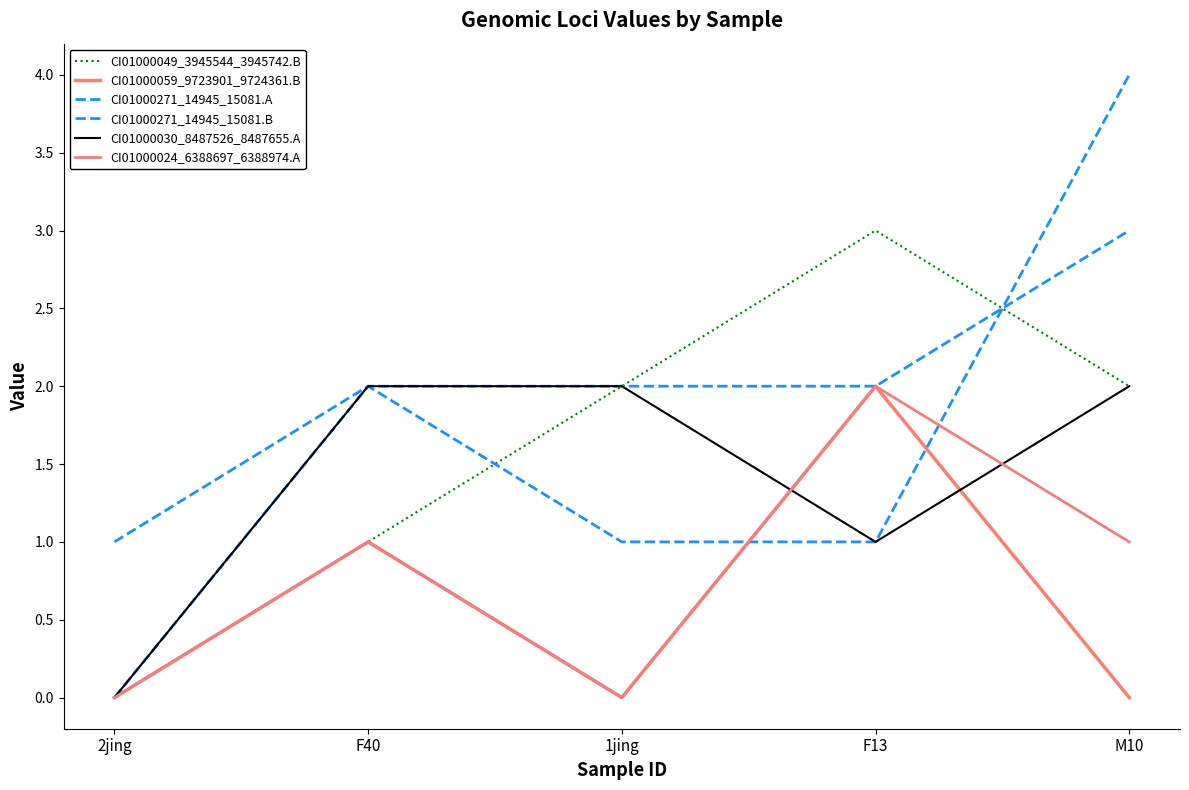

True or false: CI01000024_6388697_6388974.A and CI01000059_9723901_9724361.B intersect in this chart.

False